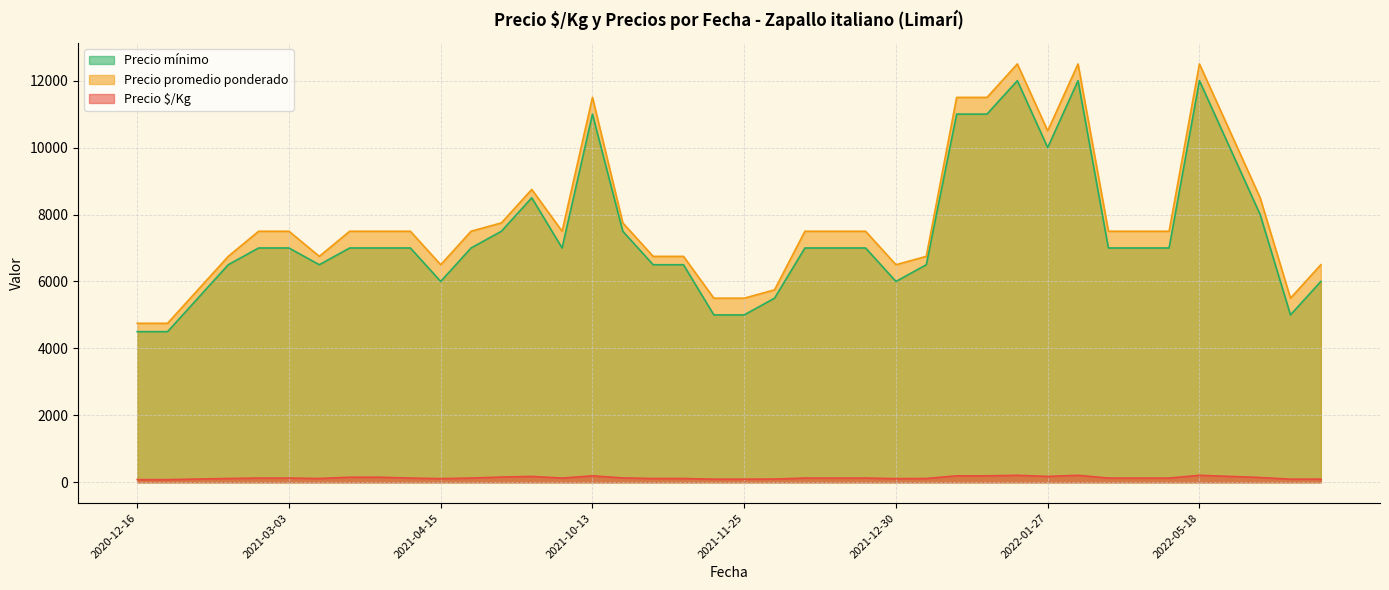

What is the maximum value shown in the chart?

12500